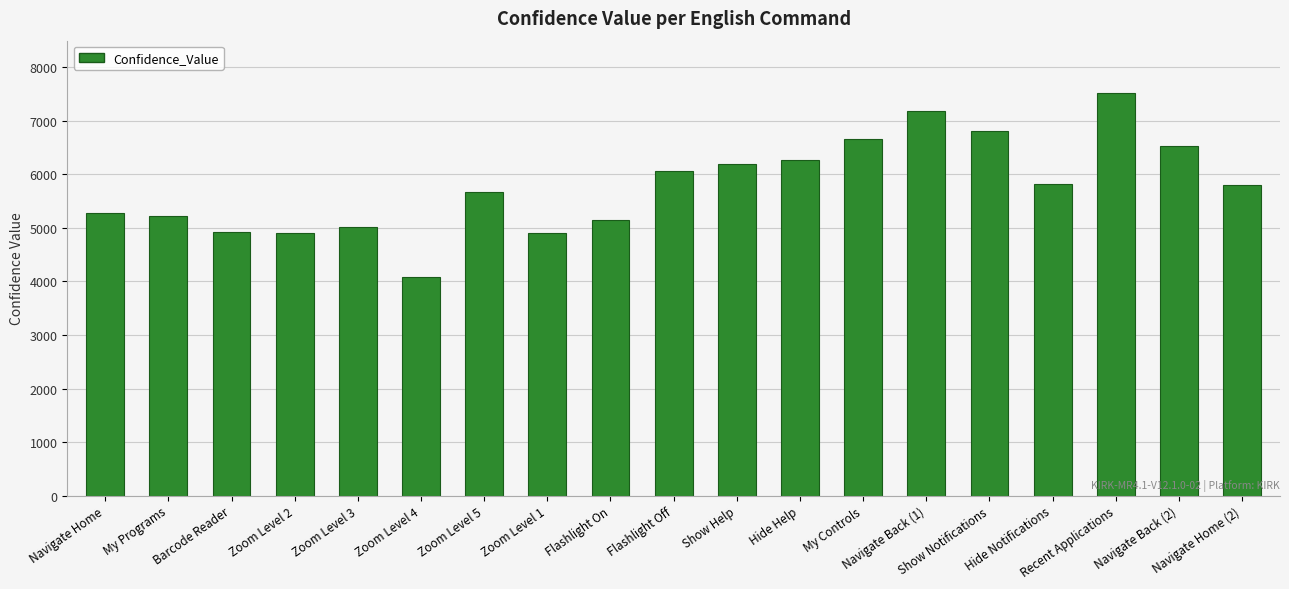

Which label corresponds to the smallest value in the chart?

Zoom Level 4